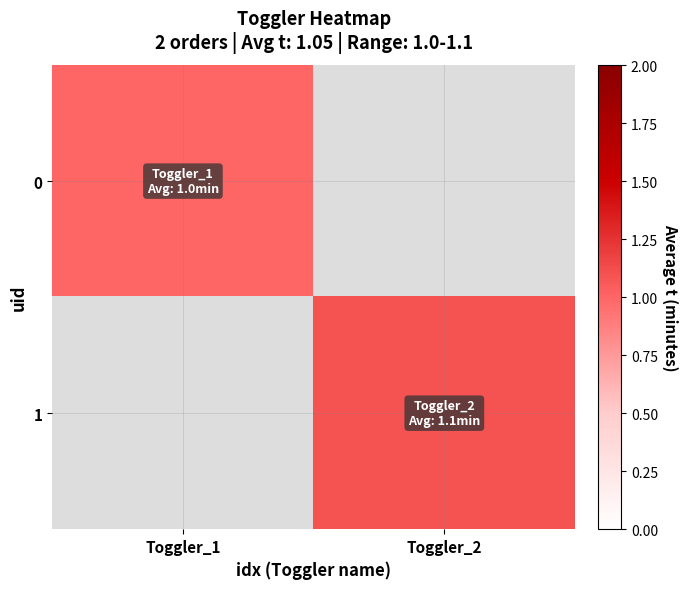

True or false: 0 has a value of 0.5 at Toggler_1.

False